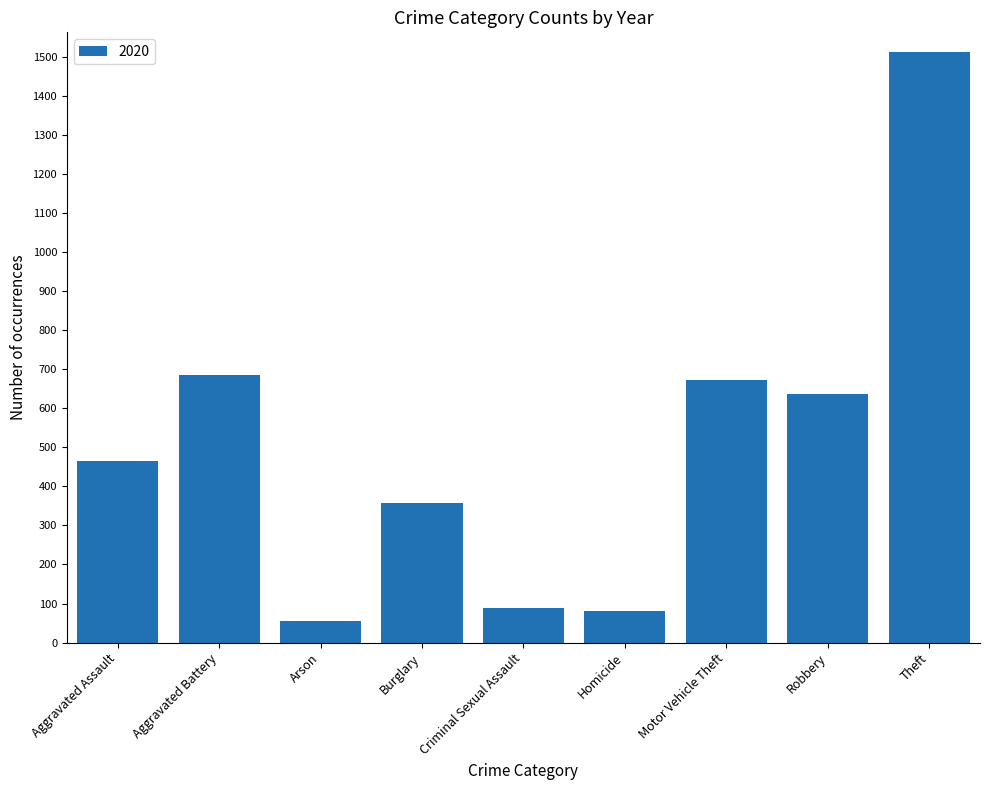

At which label is the value closest to 783?

Aggravated Battery